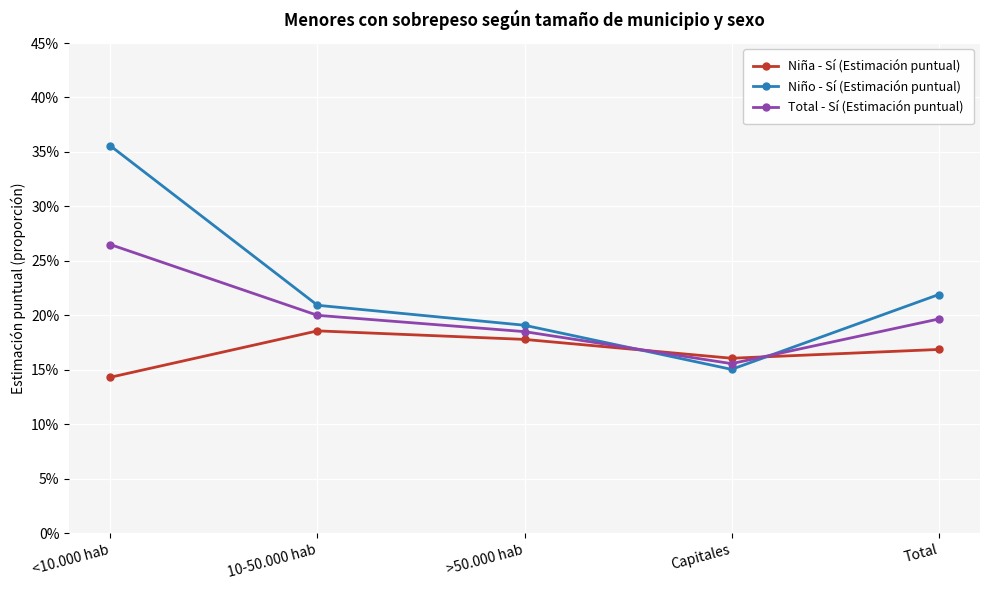

The Niño - Sí (Estimación puntual) series shows 0.1 at >50.000 hab. True or false?

False